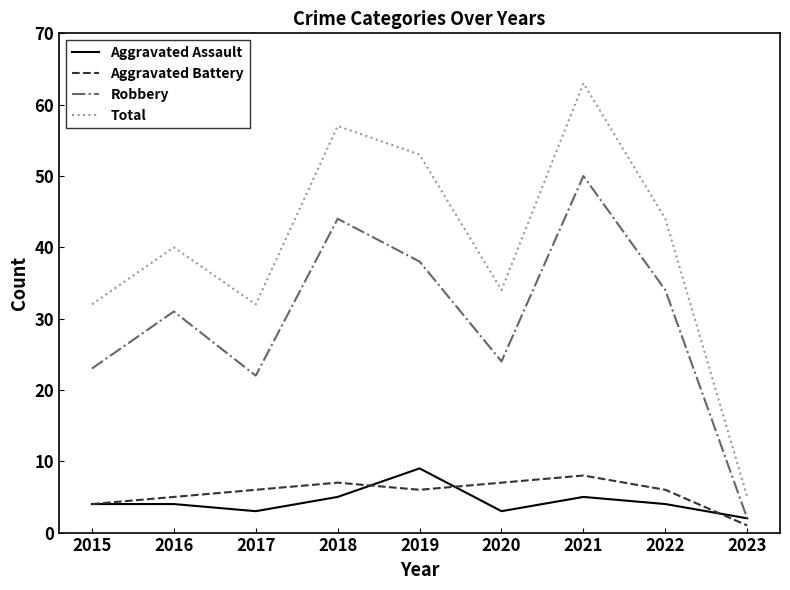

At which category does the chart reach its minimum across all series?

2023